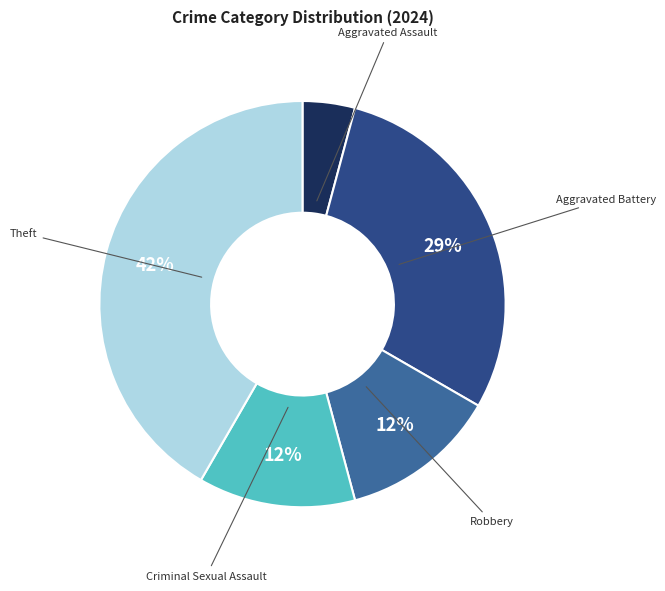

Approximately how many times larger is the value at Aggravated Assault compared to Robbery?

0.3